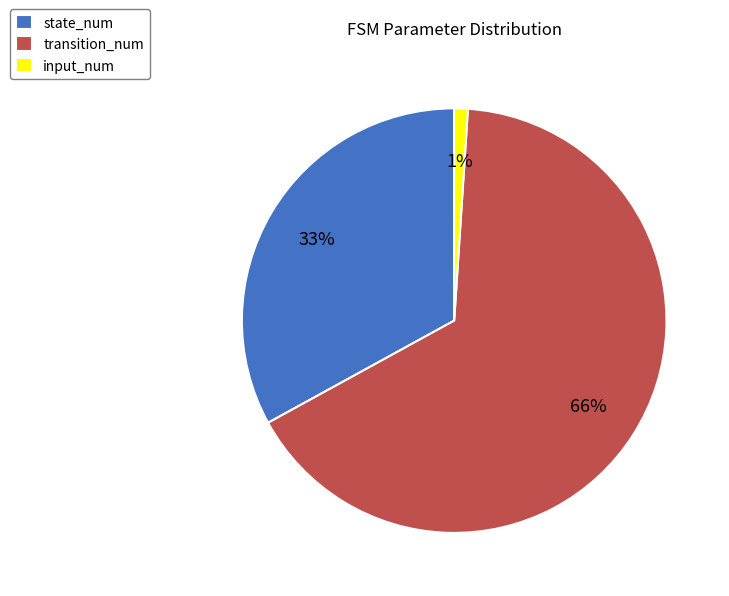

What is the majority slice?

transition_num